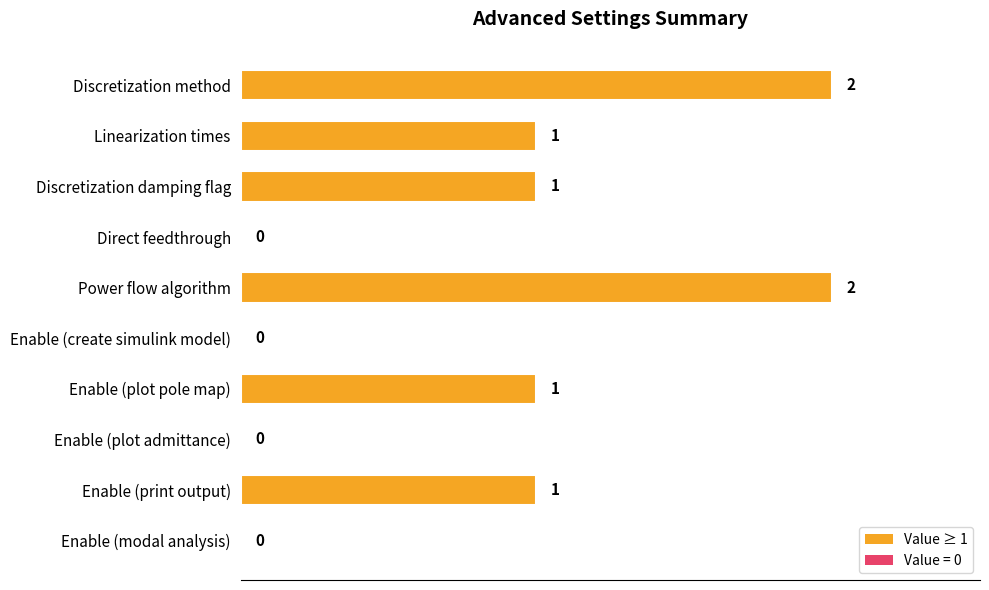

How many values are between 0 and 1?

8